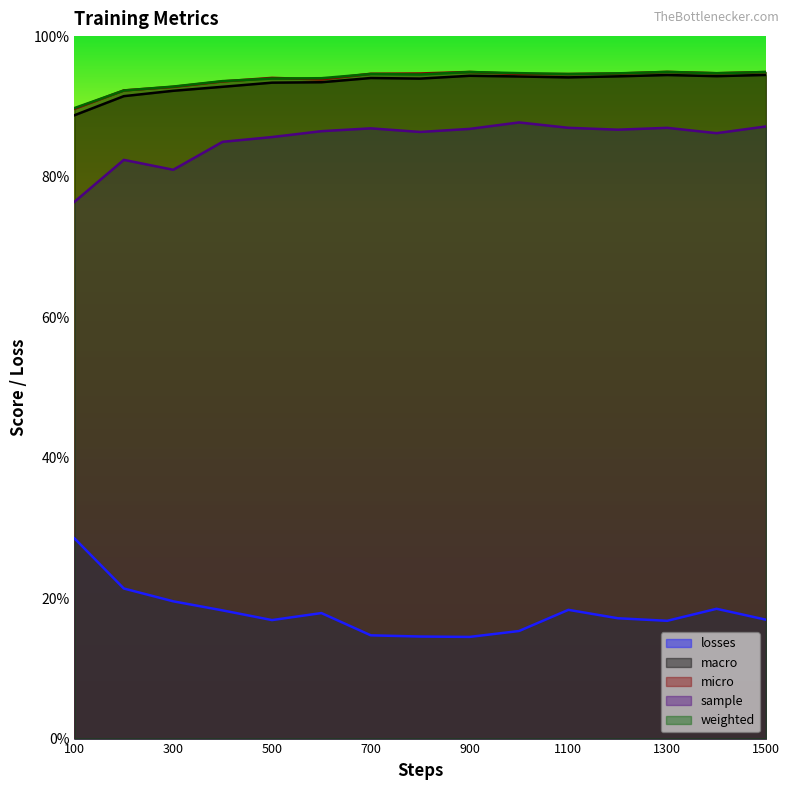

How many series are shown in this chart?

5